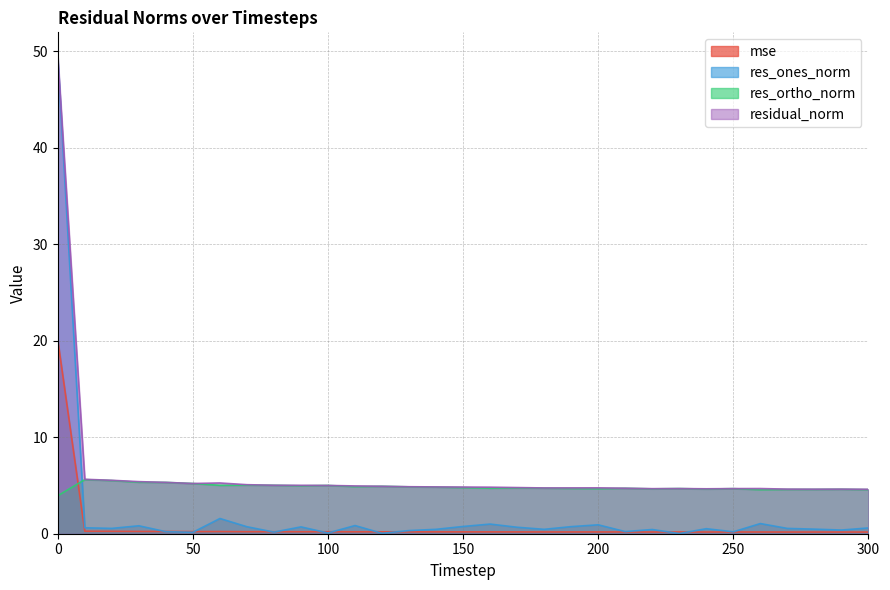

List the labels in order of mse value, smallest first.

300, 280, 290, 270, 240, 220, 250, 230, 260, 210, 180, 190, 200, 170, 160, 150, 140, 130, 120, 110, 100, 90, 80, 70, 50, 60, 40, 30, 20, 10, 0